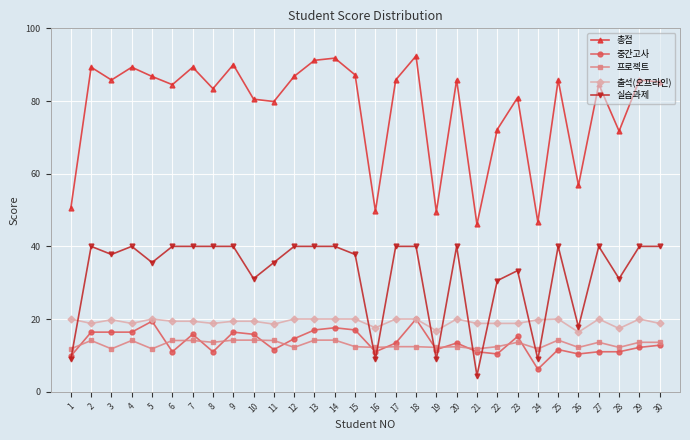

What is the difference between the second highest and second lowest values in the 총점 series?

45.1